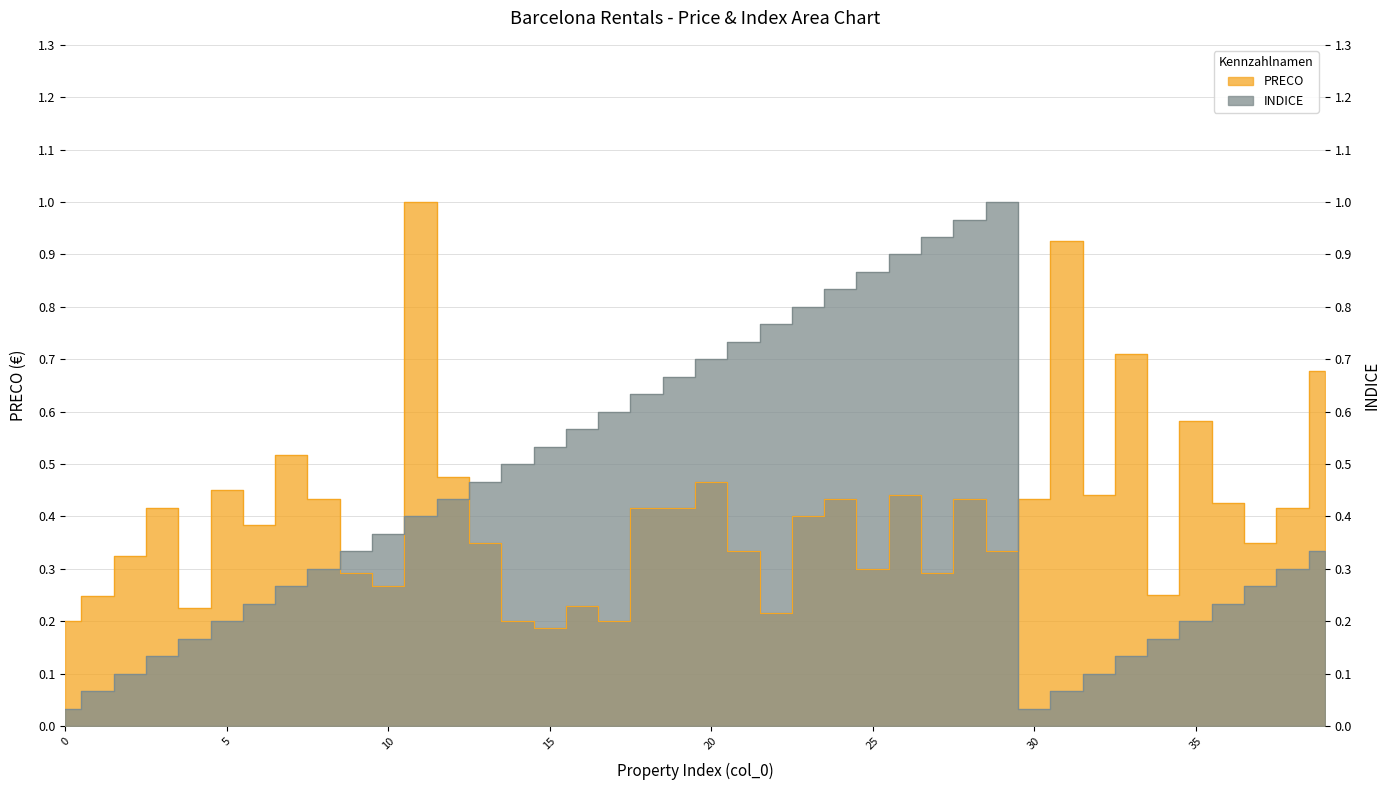

Reading left to right, extract all data points from this chart.

PRECO: 0.2	0.2	0.3	0.4	0.2	0.5	0.4	0.5	0.4	0.3	0.3	1.0	0.5	0.3	0.2	0.2	0.2	0.2	0.4	0.4	0.5	0.3	0.2	0.4	0.4	0.3	0.4	0.3	0.4	0.3	0.4	0.9	0.4	0.7	0.2	0.6	0.4	0.3	0.4	0.7
INDICE: 0.0	0.1	0.1	0.1	0.2	0.2	0.2	0.3	0.3	0.3	0.4	0.4	0.4	0.5	0.5	0.5	0.6	0.6	0.6	0.7	0.7	0.7	0.8	0.8	0.8	0.9	0.9	0.9	1.0	1.0	0.0	0.1	0.1	0.1	0.2	0.2	0.2	0.3	0.3	0.3